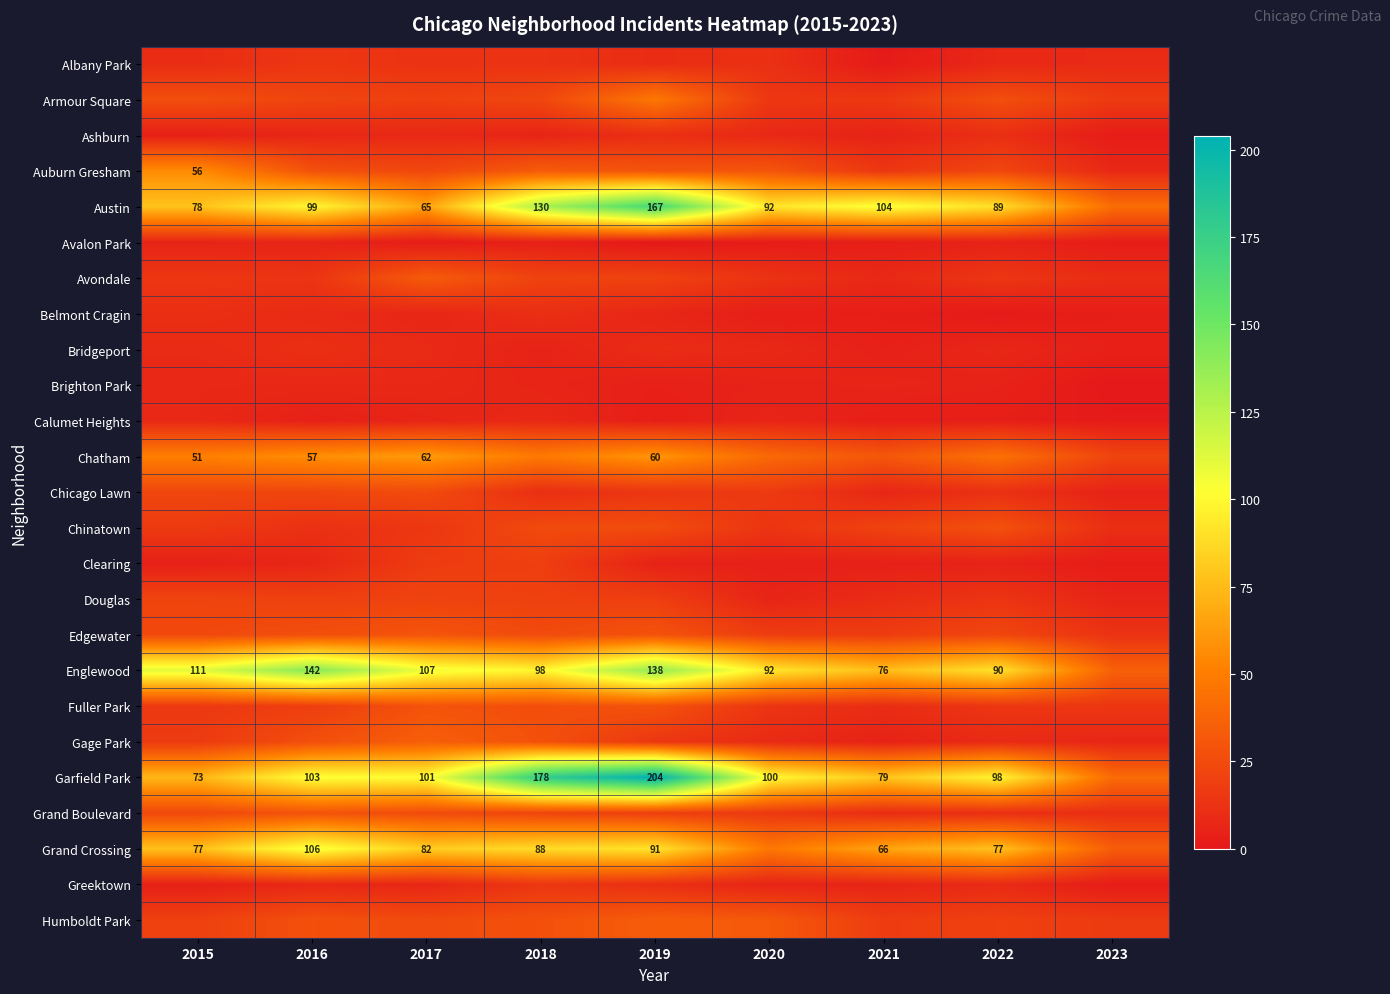

The value of Garfield Park at 2022 is 62. True or false?

False